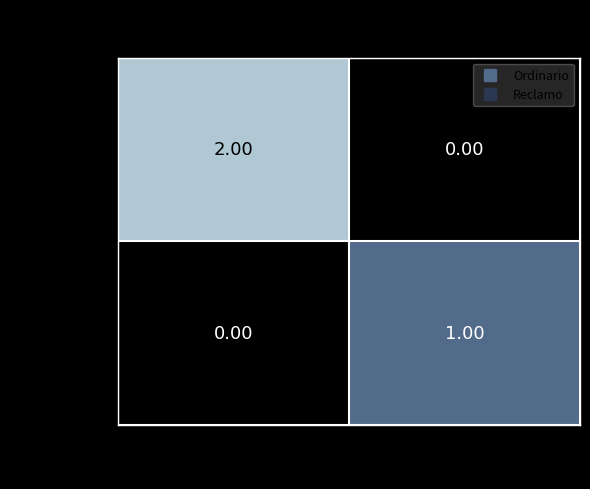

Is the value of Ordinario at 2 greater than the value of Reclamo at 1?

Yes